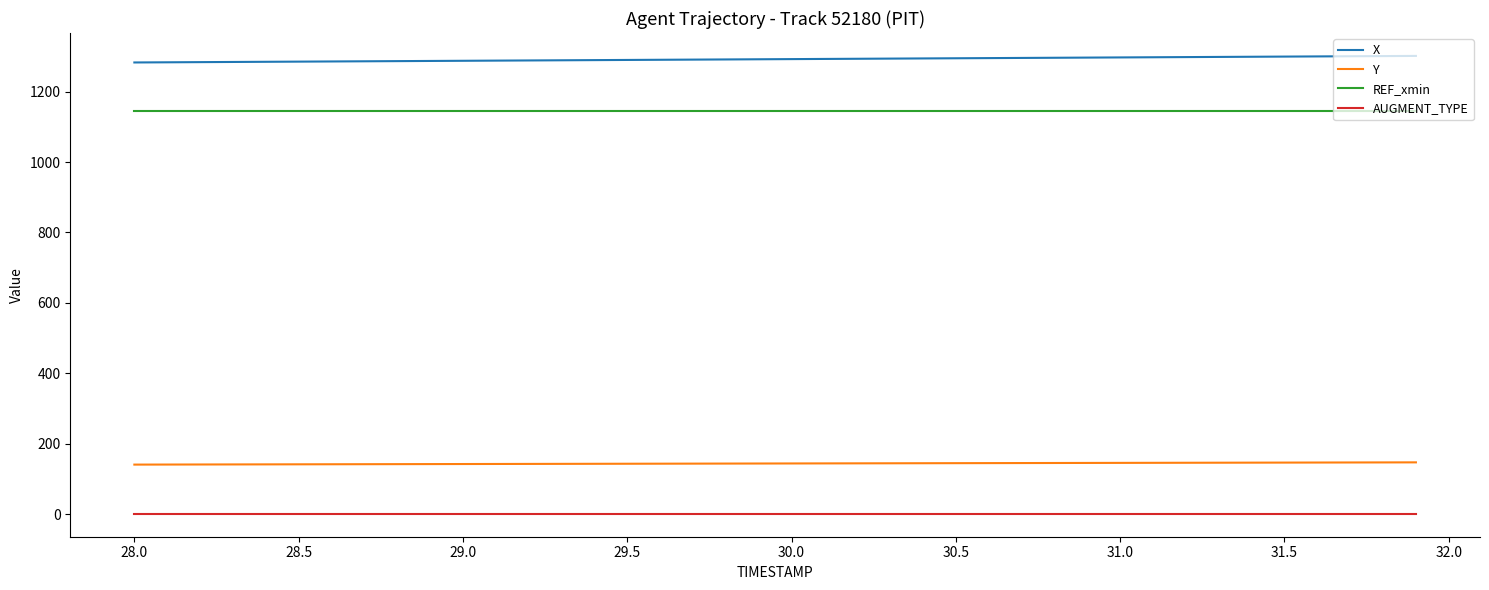

Which series has the largest total across all categories?

X